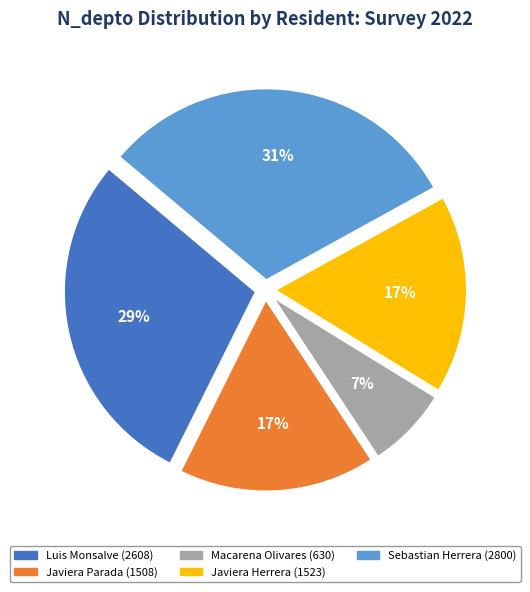

Does any single category account for the majority?

No